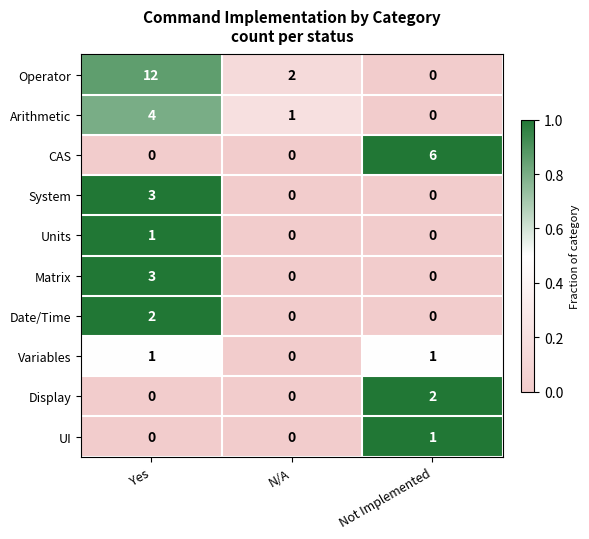

Which series has the largest range (max minus min)?

Operator